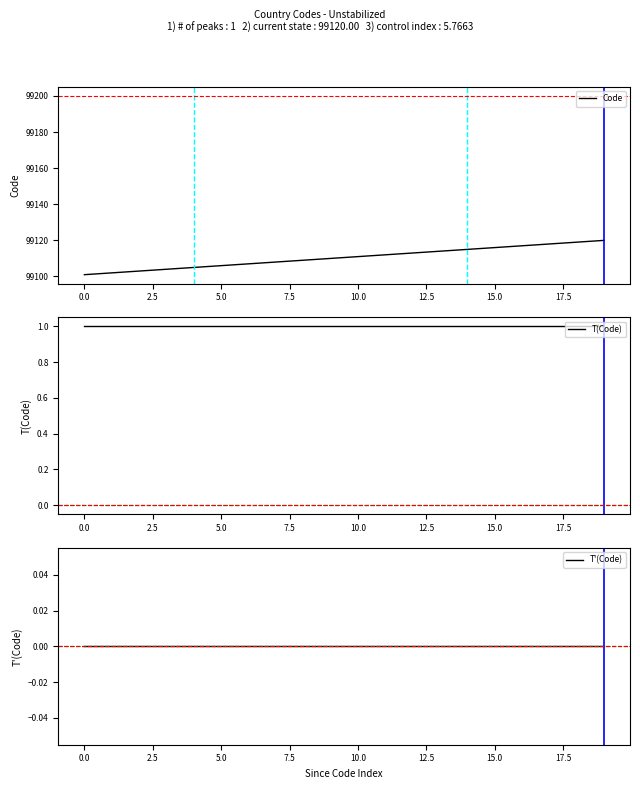

What is the lowest value of the Code series?

99101